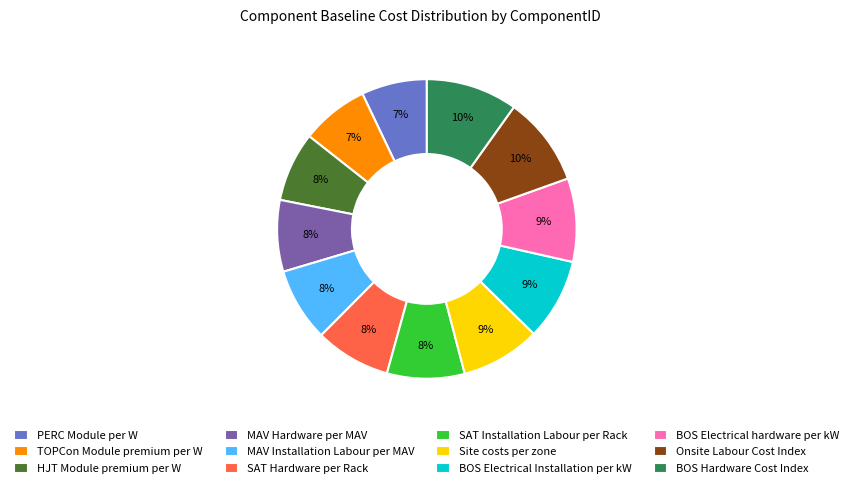

To the nearest percent, what percentage of the pie is MAV Hardware per MAV?

8%